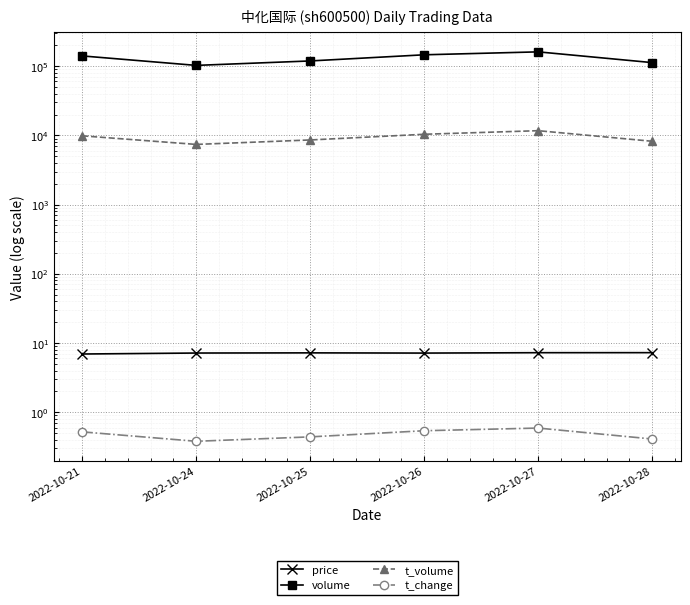

At which label is t_volume closest to 9536?

2022-10-21